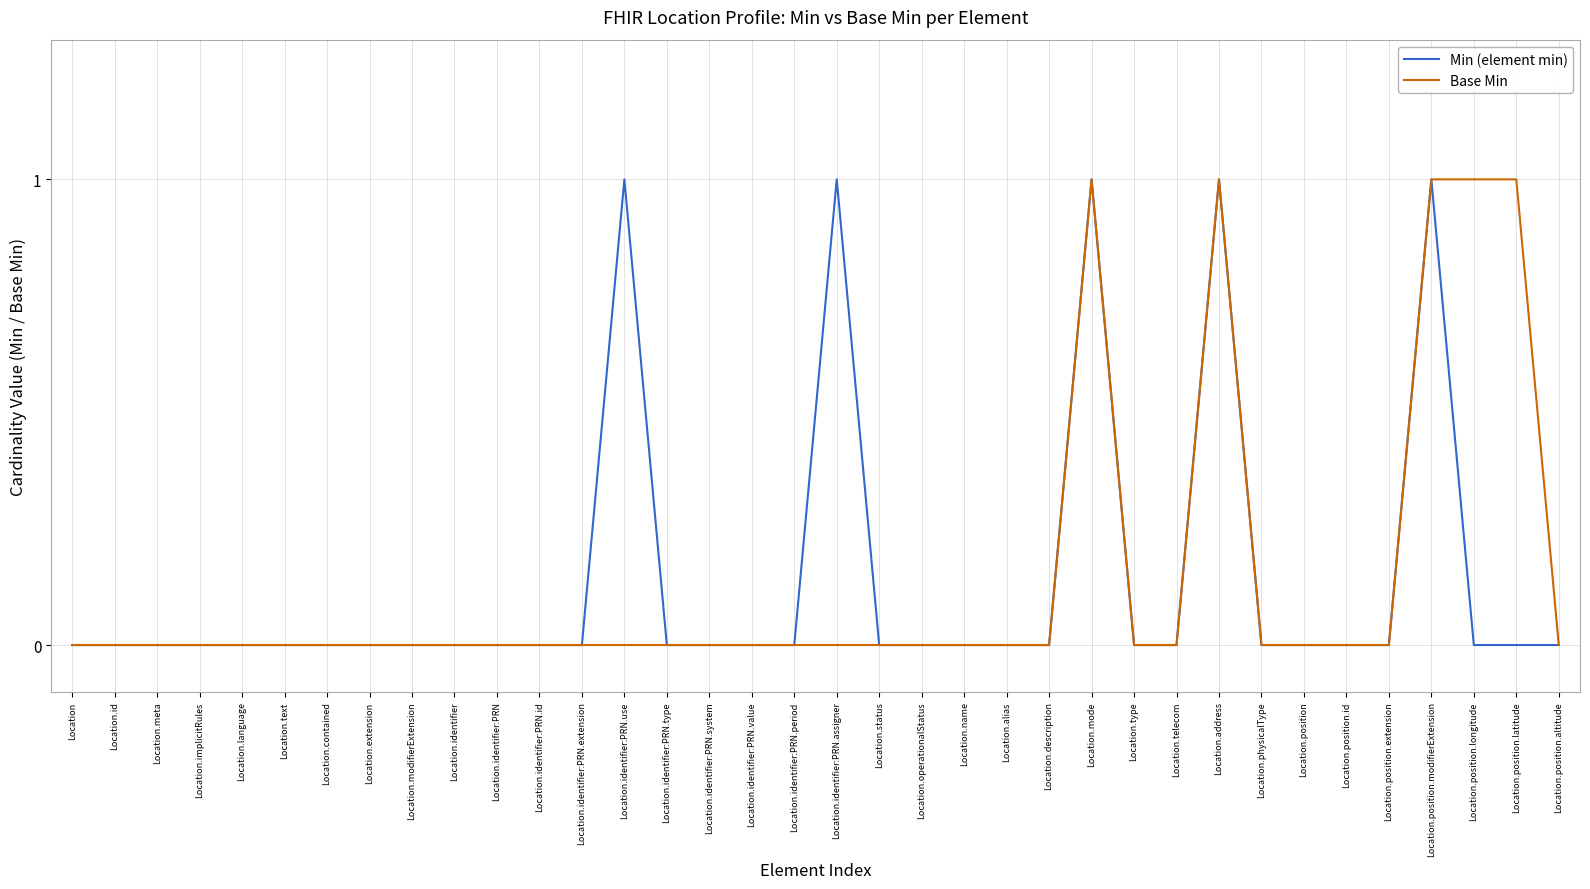

What position from the right is Location.identifier:PRN.assigner?

18